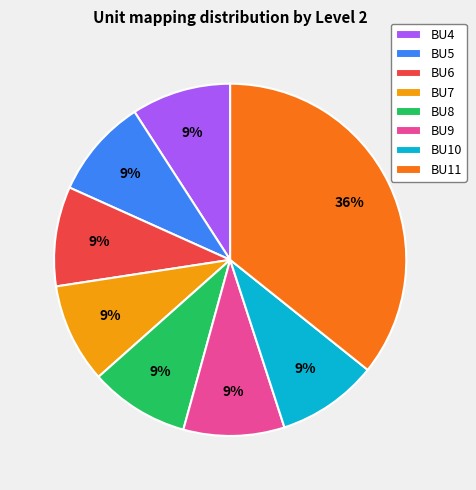

Count the number of slices in the pie.

8